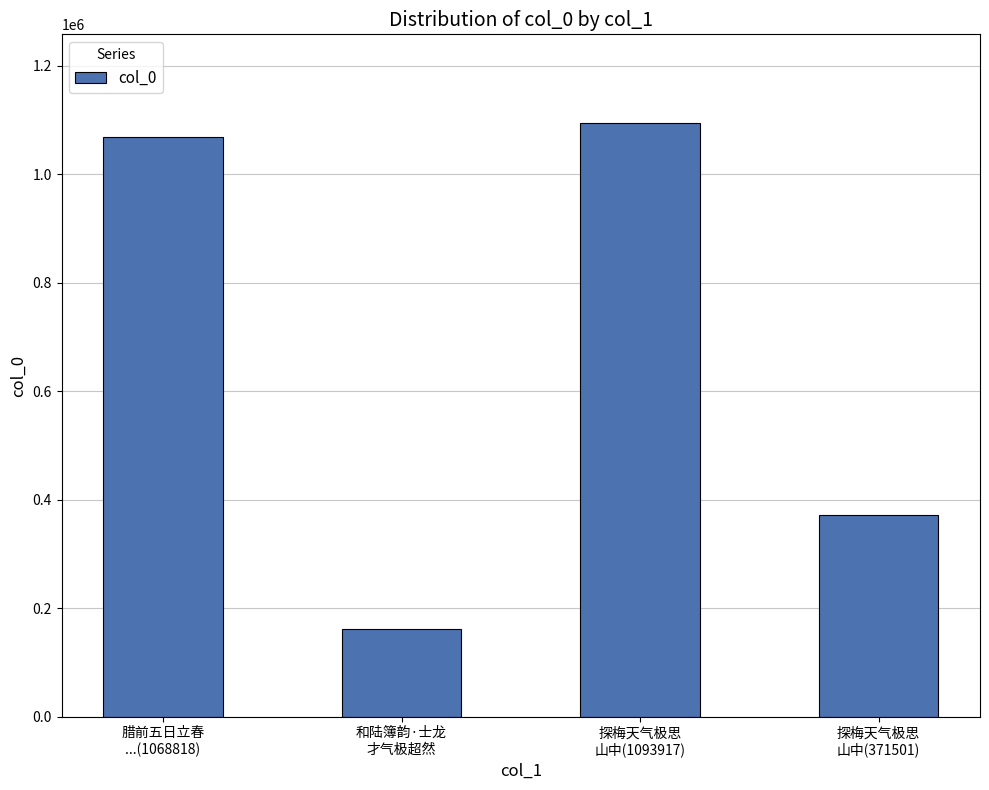

Reading left to right, what are all the values shown in this chart?

1068818	160804	1093917	371501